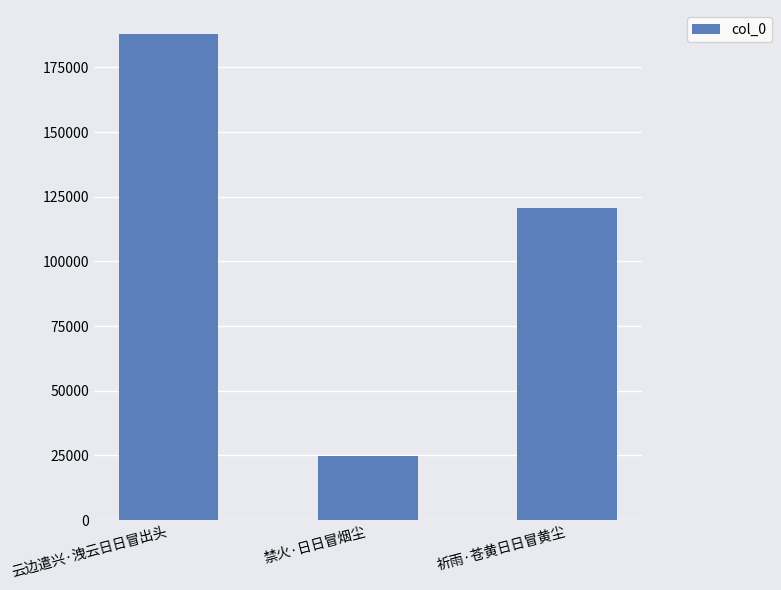

Reading left to right, what are all the values shown in this chart?

187813	24613	120651